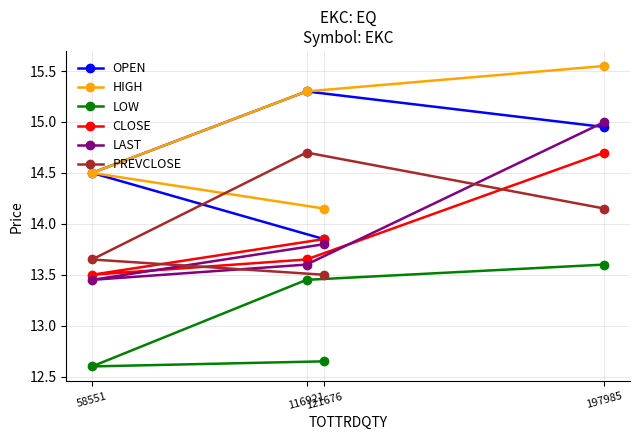

Which series has the largest total across all categories?

HIGH